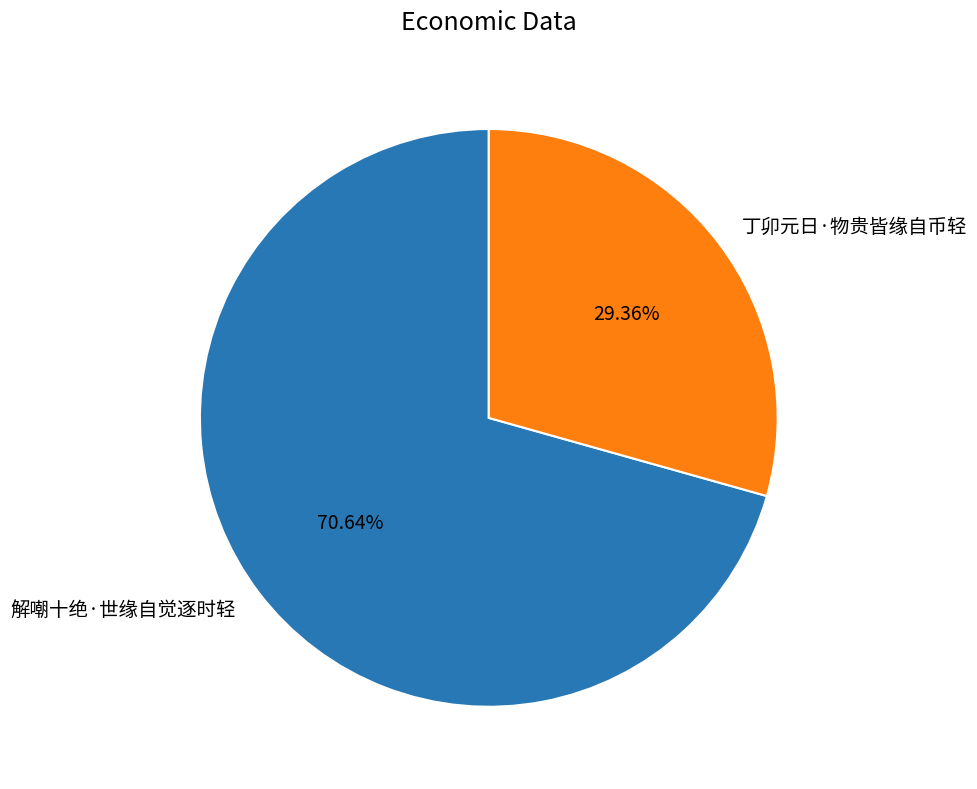

To the nearest percent, what is the average slice percentage?

50%